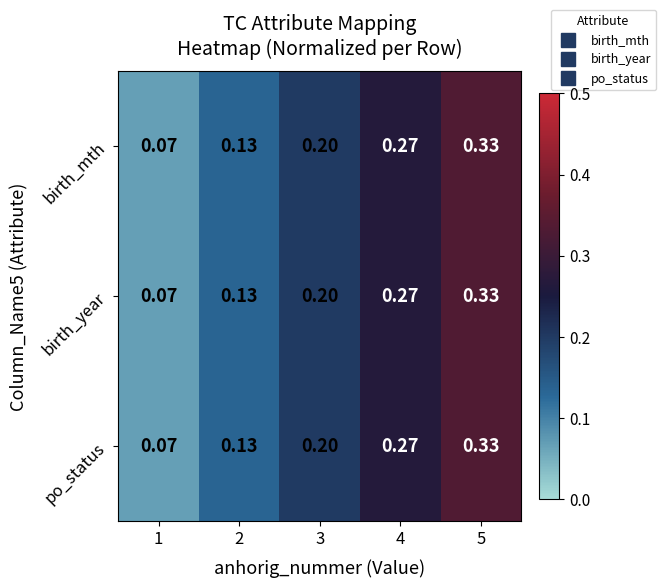

Is the value of birth_year at 5 greater than the value of po_status at 2?

Yes